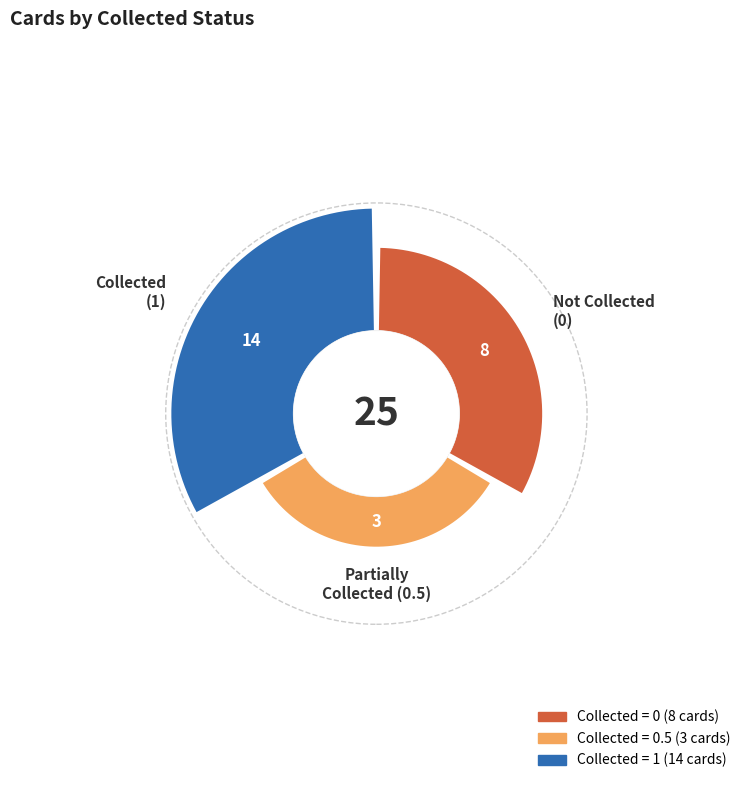

True or false: 0 accounts for 46% of the total.

False